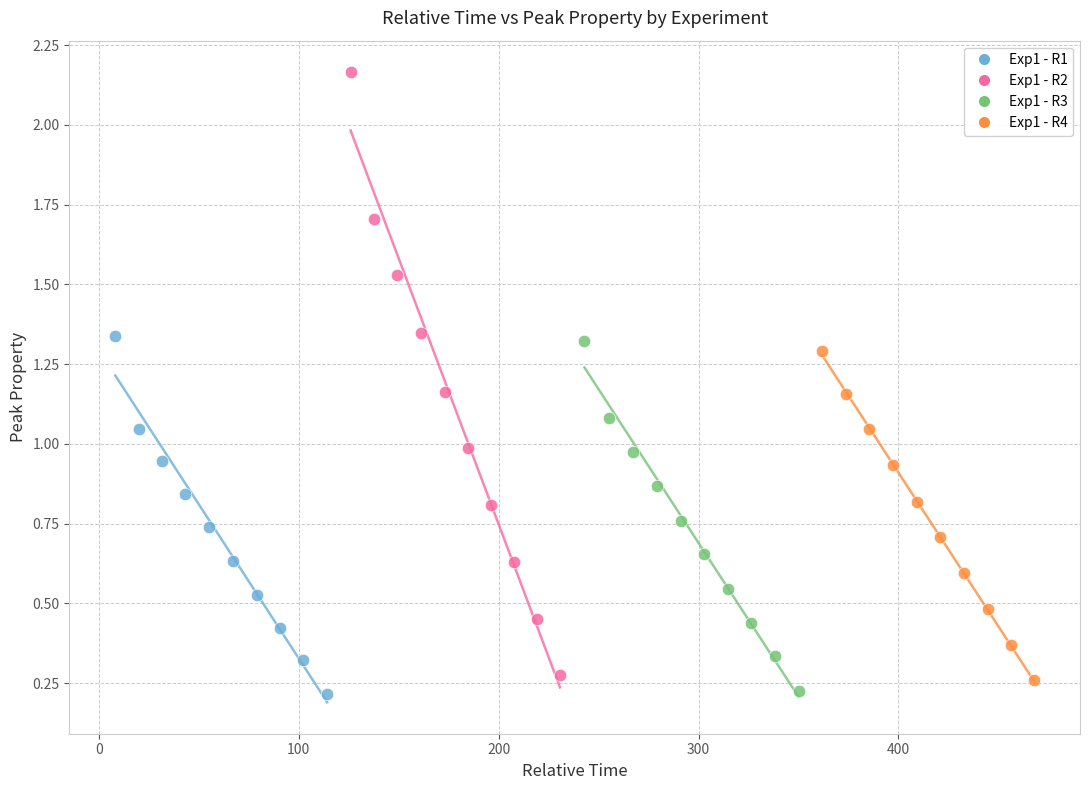

Which series reaches the maximum Y coordinate?

Exp1 - R2